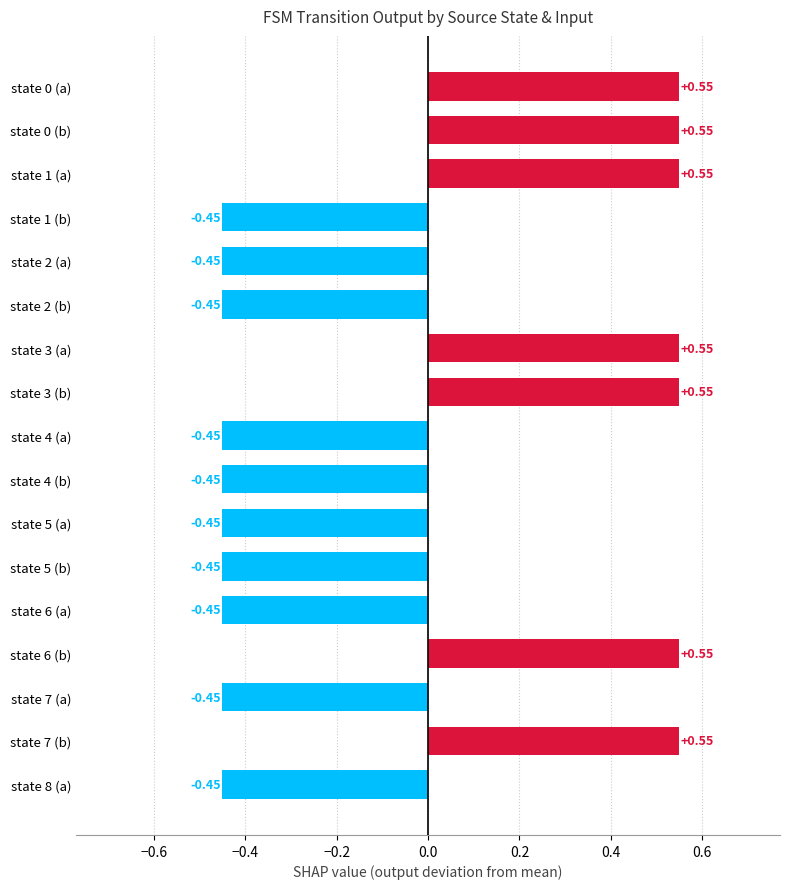

How many values are below 0?

10